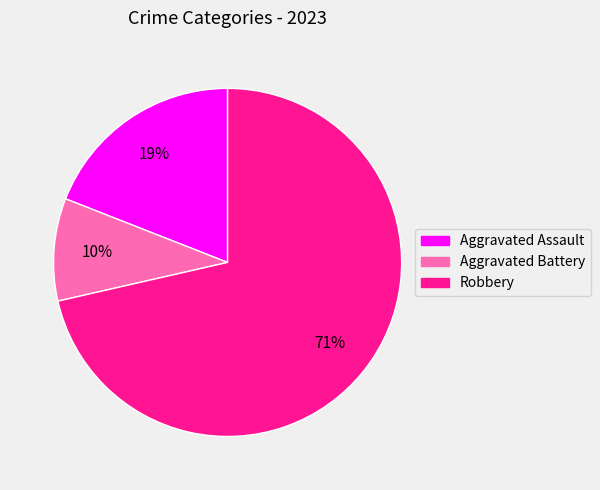

To the nearest percent, what is the difference between the Aggravated Assault and Robbery slice percentages?

52%